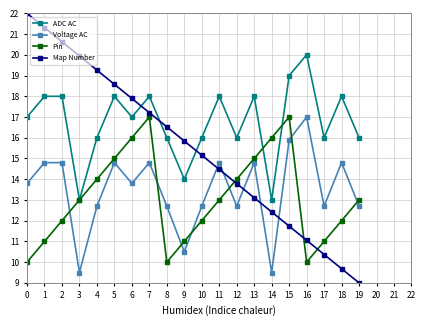

At which category is the sum across all series the highest?

7